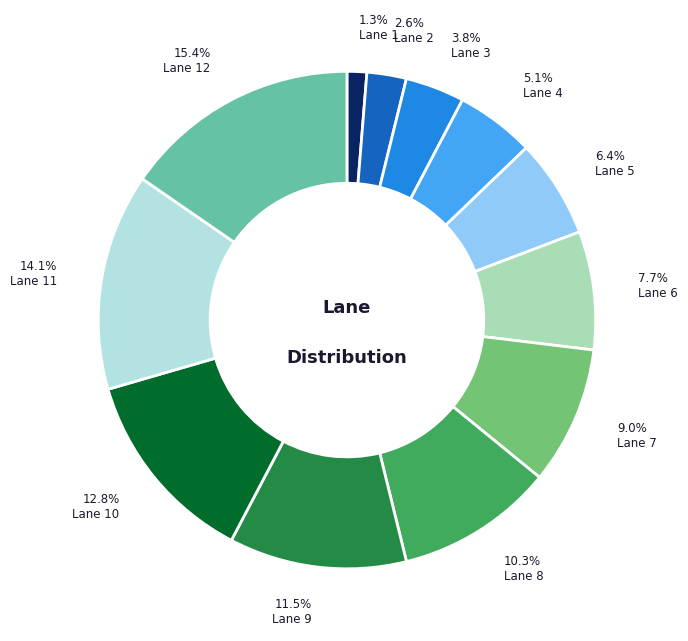

Is there a majority slice in this chart?

No